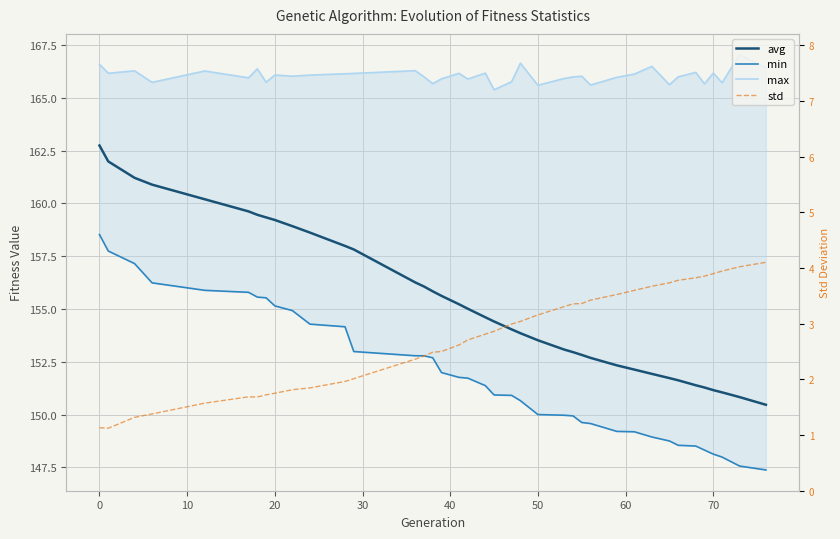

What is the sum of all max values?

6475.7